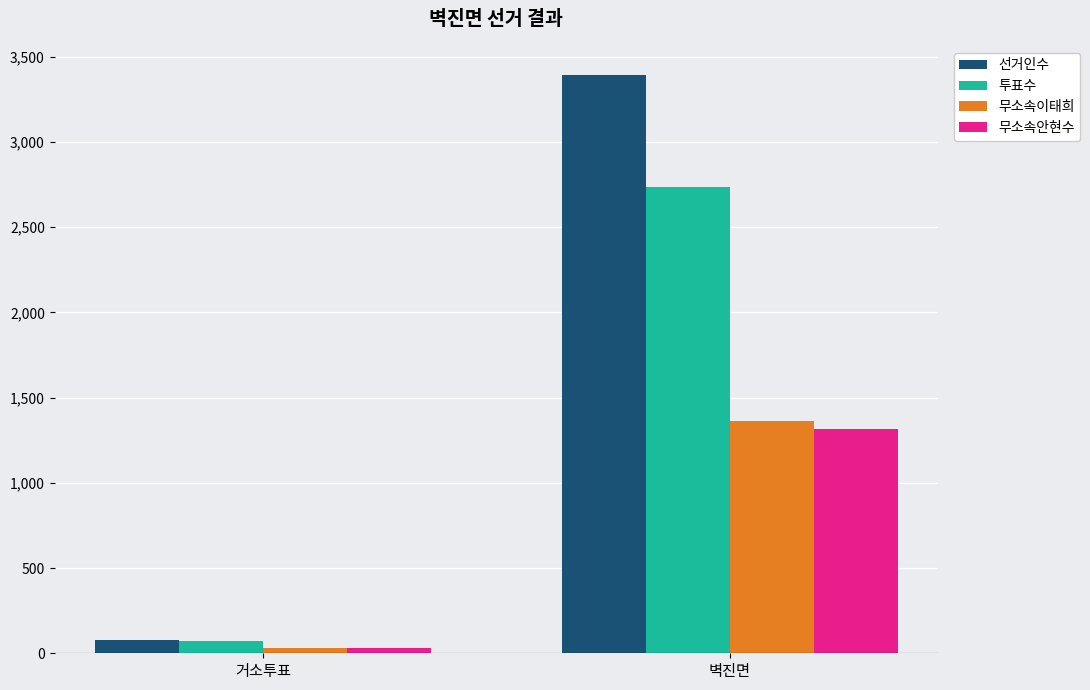

The 무소속이태희 series shows 1361 at 벽진면. True or false?

True